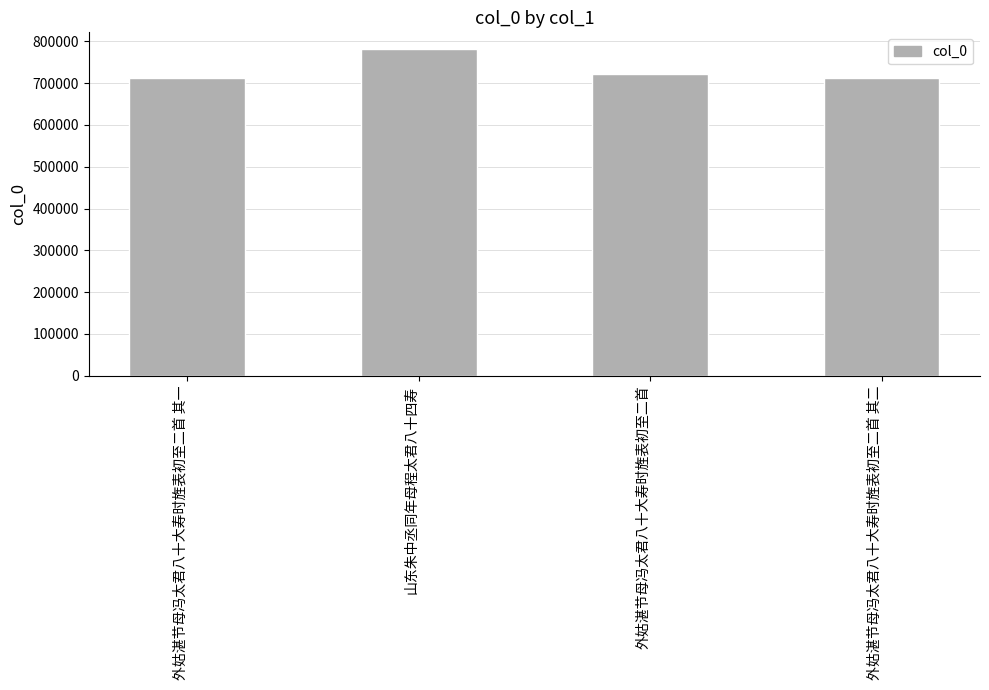

What is the minimum value shown in the chart?

712353